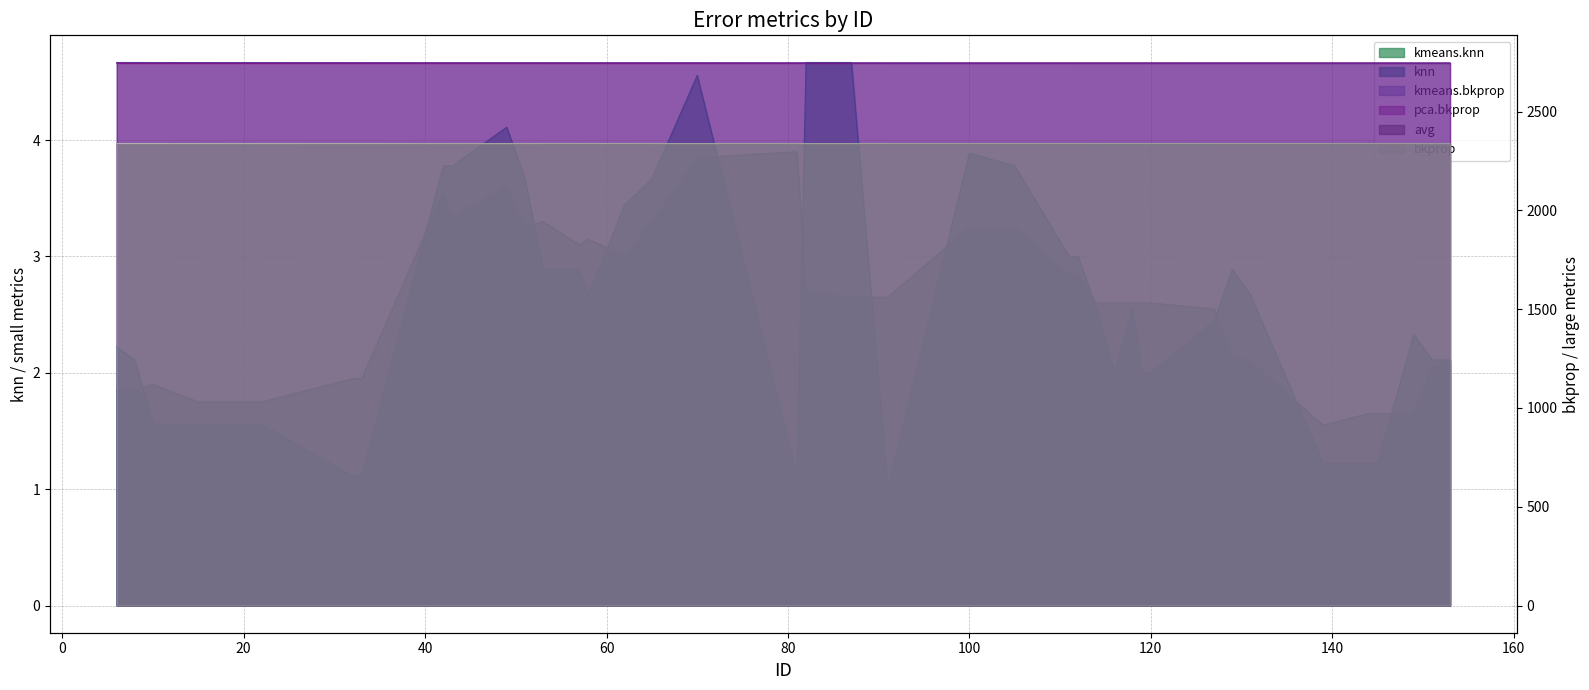

True or false: avg and kmeans.knn intersect in this chart.

False